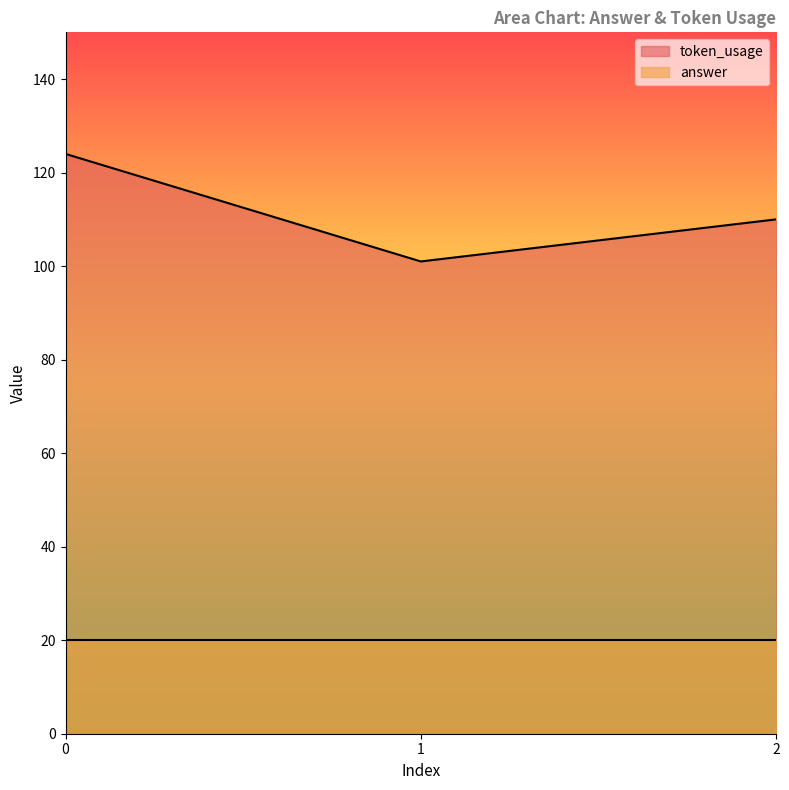

Rank the series by their average value, from highest to lowest.

token_usage, answer